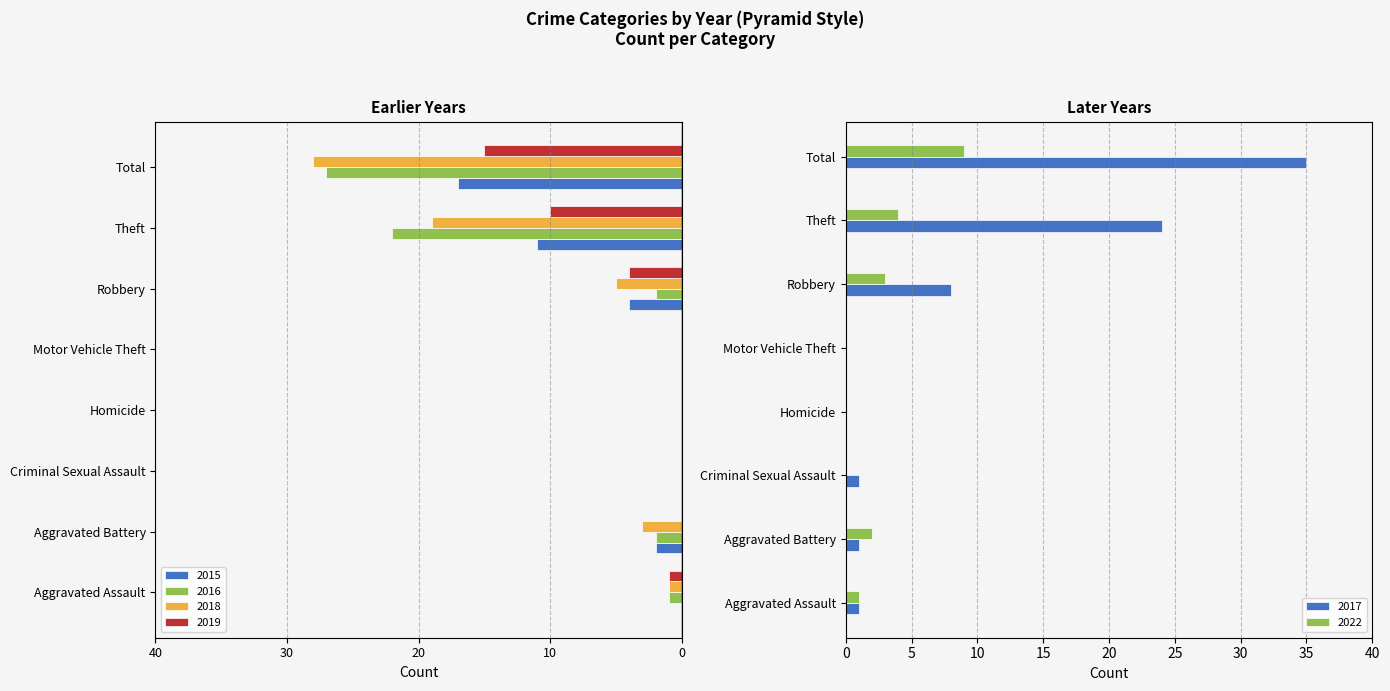

How many values in 2015 are below zero?

4